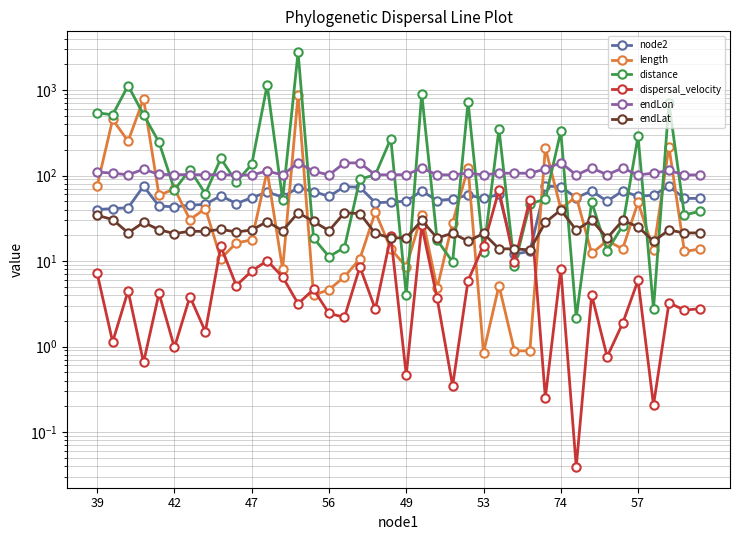

What is the label of the 3rd point from the right?

37